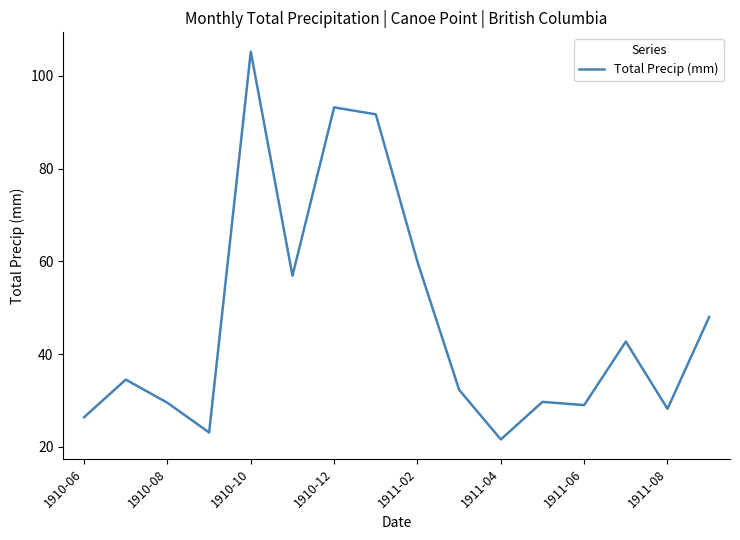

What is the difference between the maximum and minimum values?

83.6